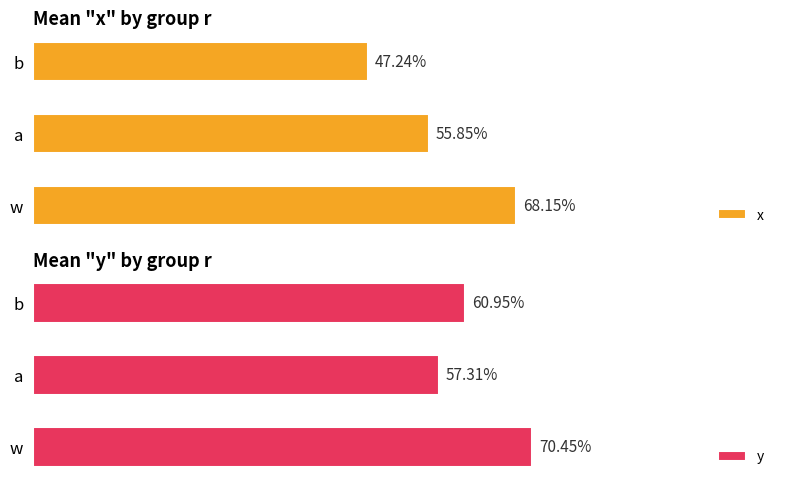

Does the chart contain any negative values?

No